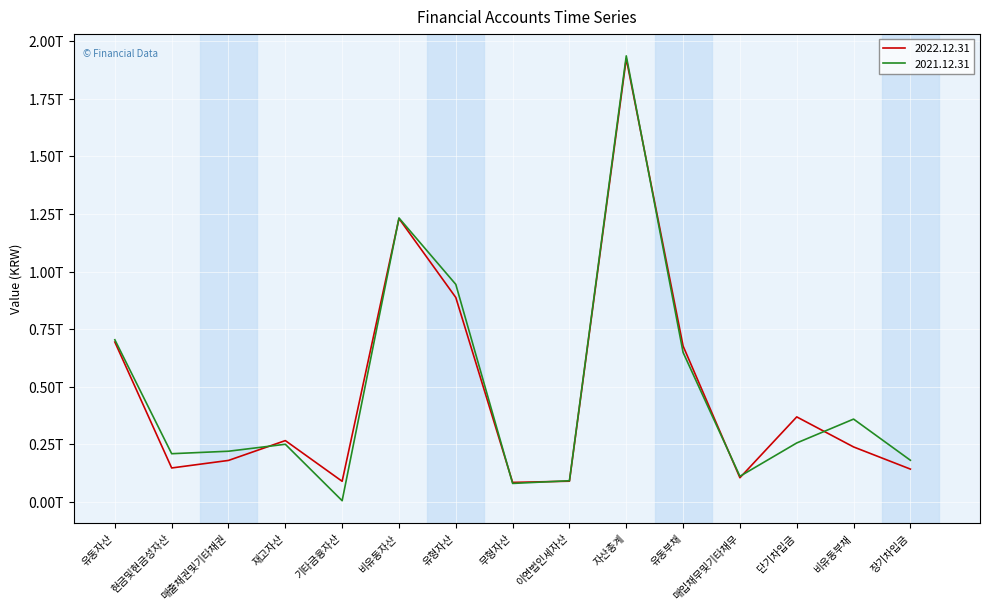

Is the value of 2021.12.31 at 장기차입금 greater than the value of 2022.12.31 at 이연법인세자산?

Yes